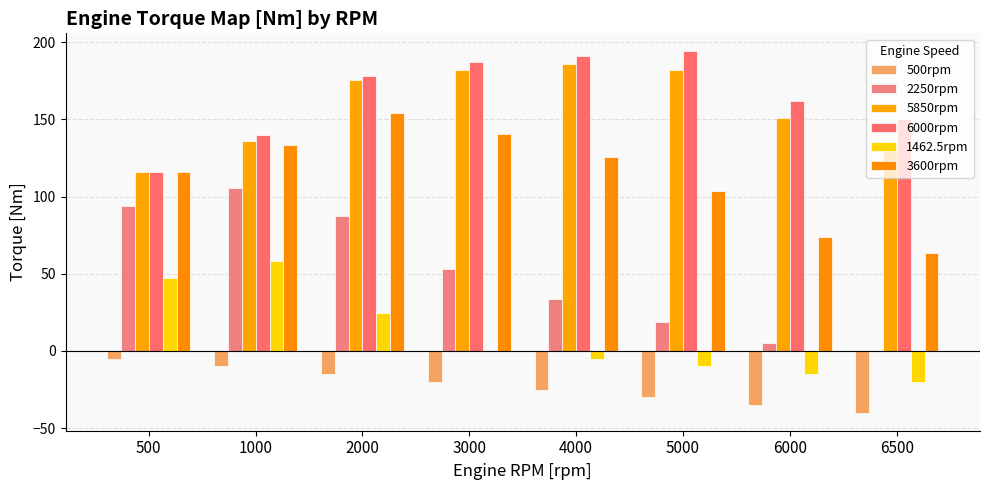

What is the difference between the maximum and second lowest values in the 6000rpm series?

54.2